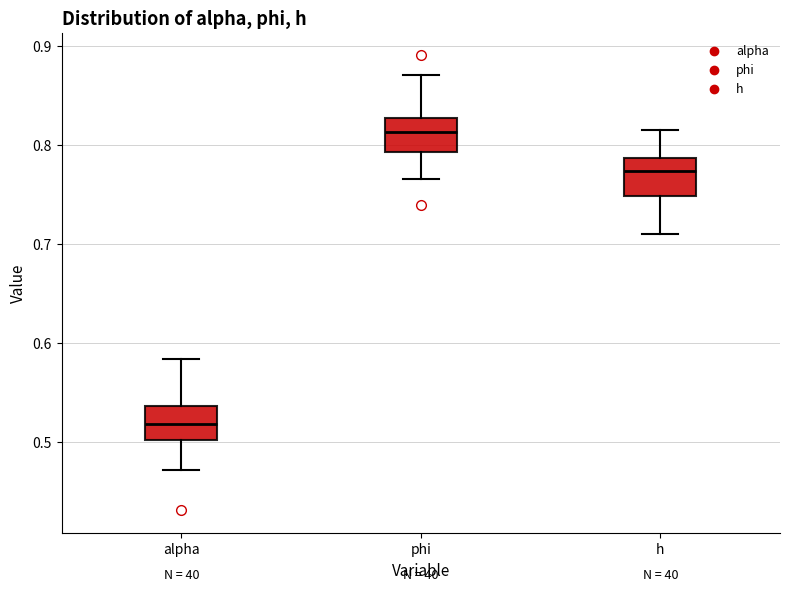

Where does the upper whisker of the box for h end on the y-axis? The values are not printed on the chart, so give them approximately, as read against the axis.

0.82